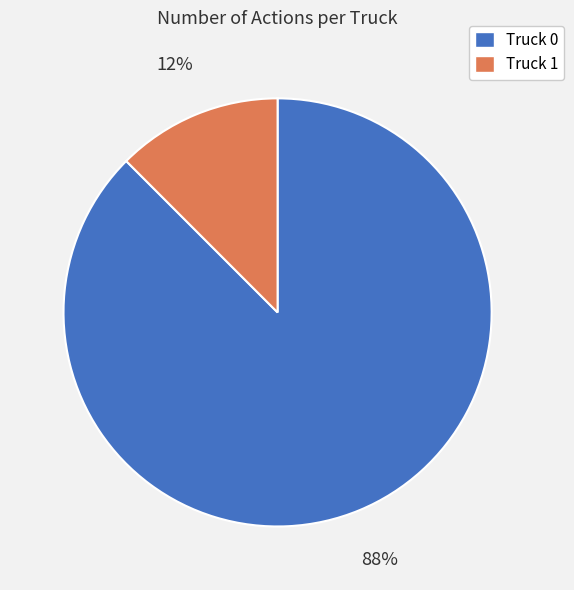

True or false: Truck 0 accounts for 88% of the total.

True